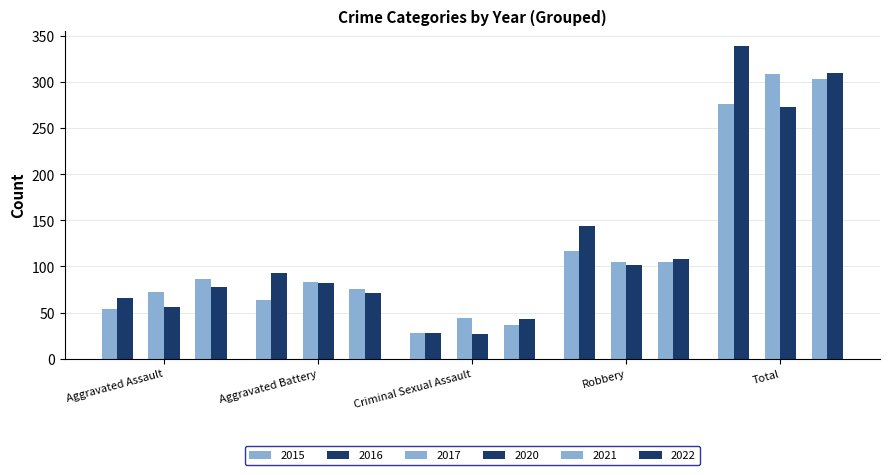

The 2022 series shows 38 at Aggravated Assault. True or false?

False